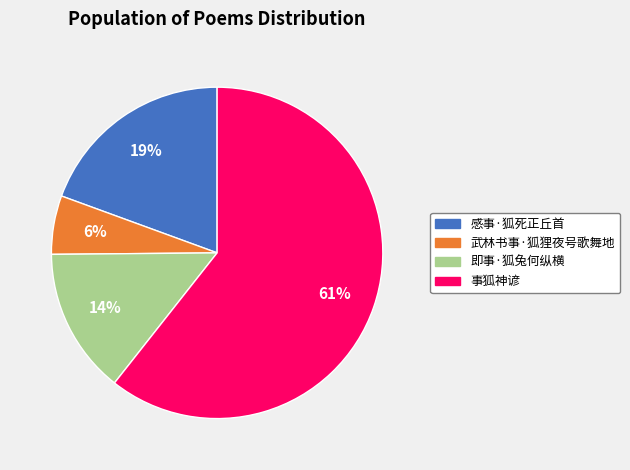

Rank the categories by value from highest to lowest.

事狐神谚, 感事·狐死正丘首, 即事·狐兔何纵横, 武林书事·狐狸夜号歌舞地